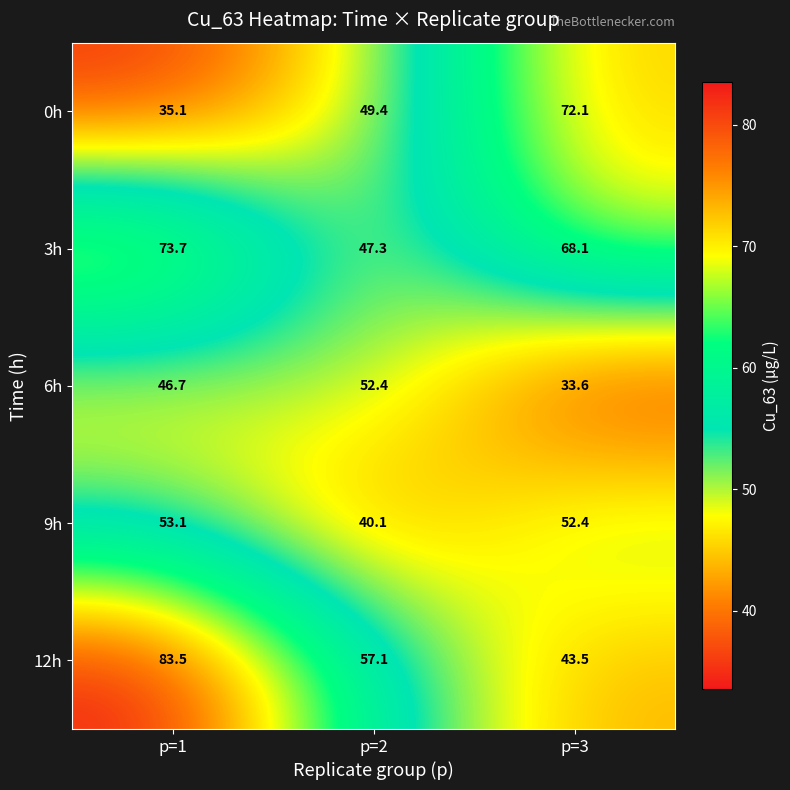

What is the minimum value shown in the chart?

33.6